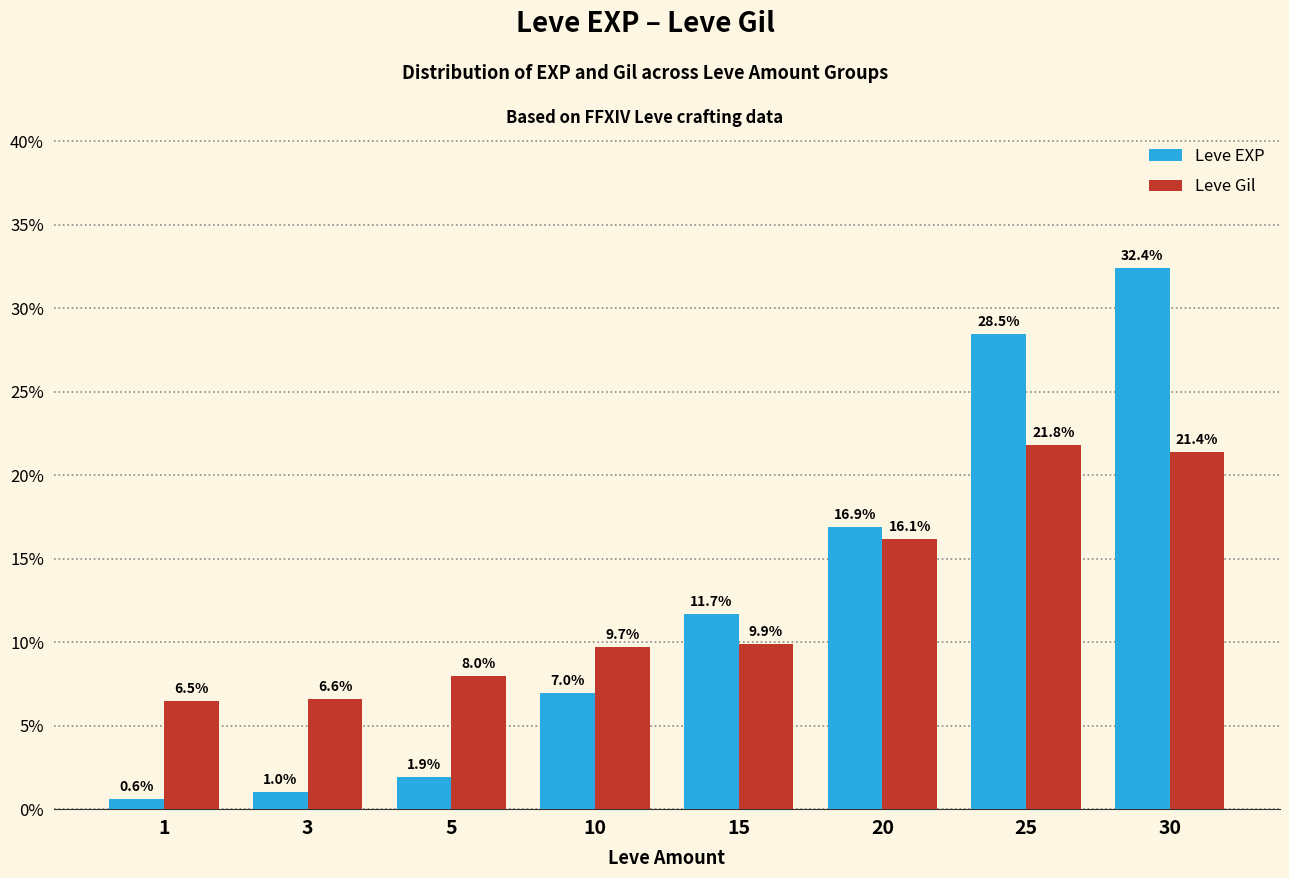

What is the maximum value for Leve EXP?

32.4